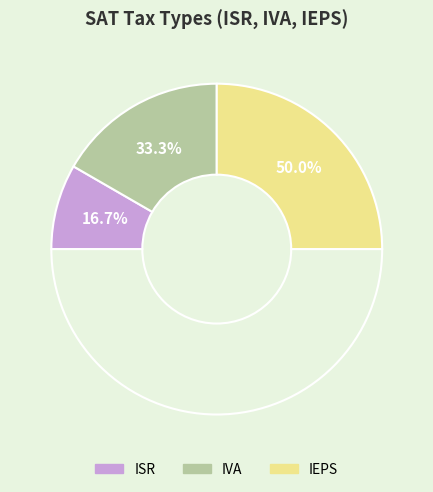

Count the number of slices in the pie.

3